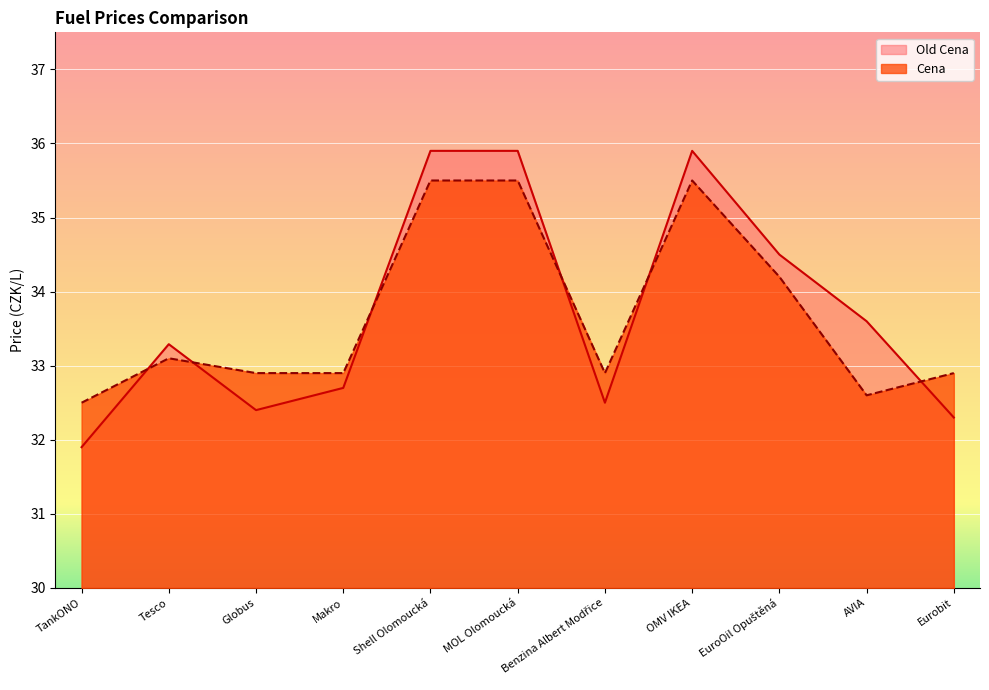

Reading left to right, what are all the values shown in this chart?

Old Cena: 31.9	33.3	32.4	32.7	35.9	35.9	32.5	35.9	34.5	33.6	32.3
Cena: 32.5	33.1	32.9	32.9	35.5	35.5	32.9	35.5	34.2	32.6	32.9